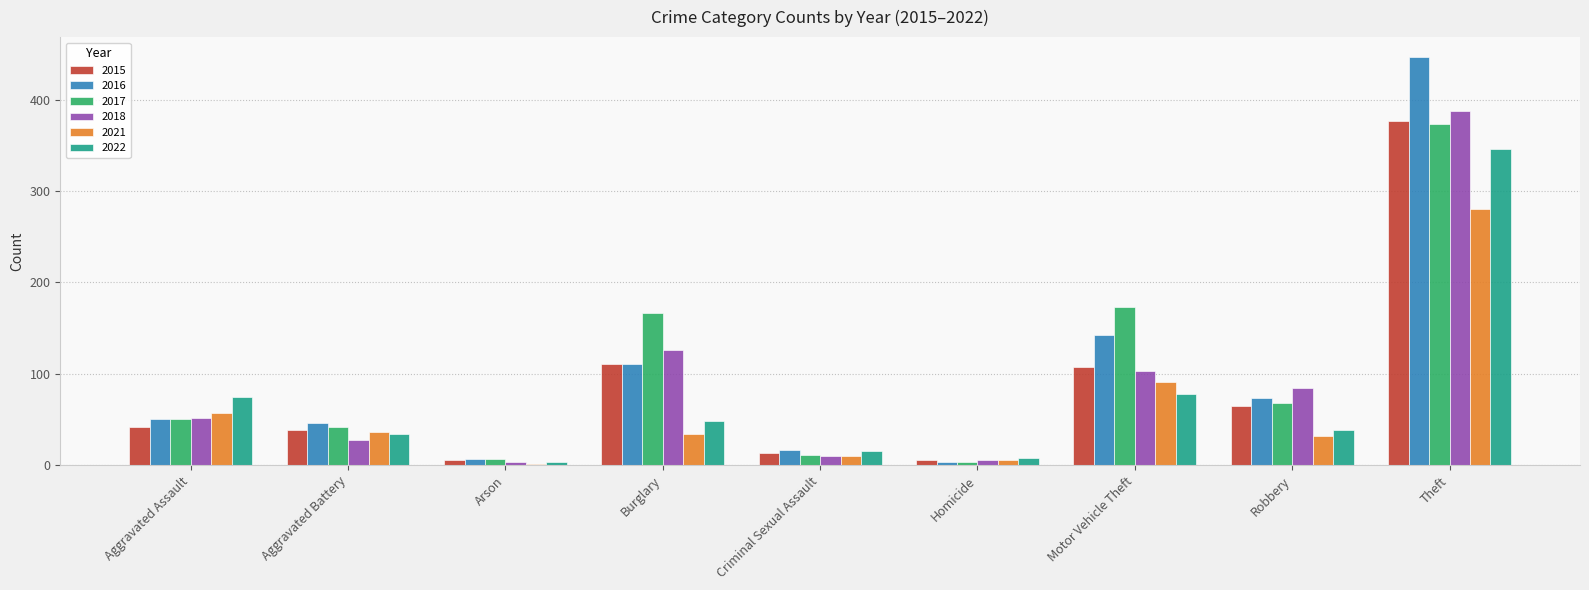

What are all the series names shown in the legend?

2015, 2016, 2017, 2018, 2021, 2022